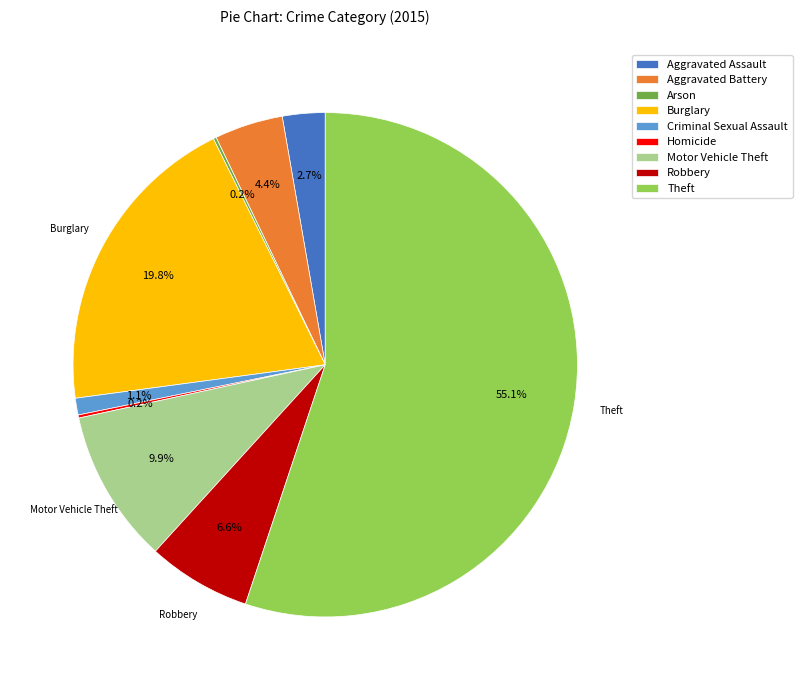

Which slice is the largest?

Theft